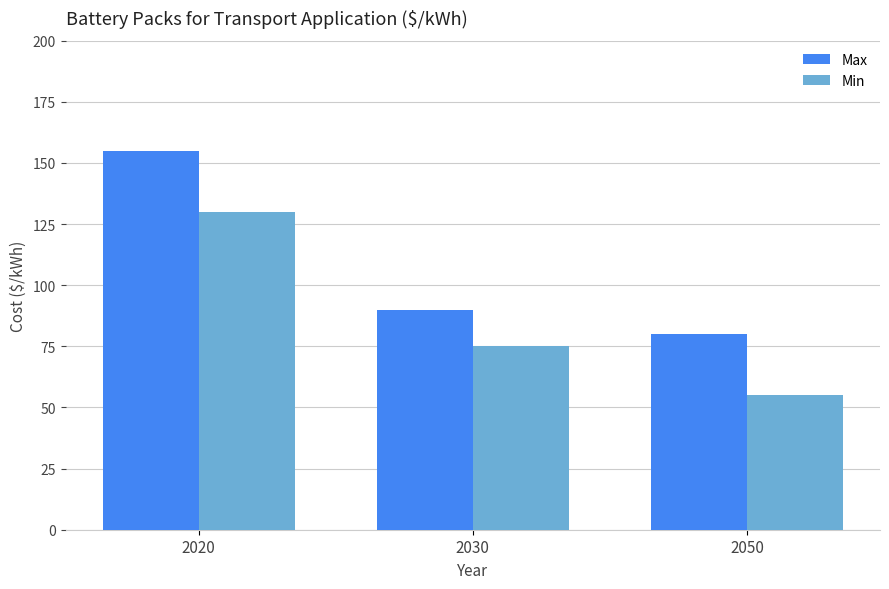

The value of Max at 2030 is 156. True or false?

False